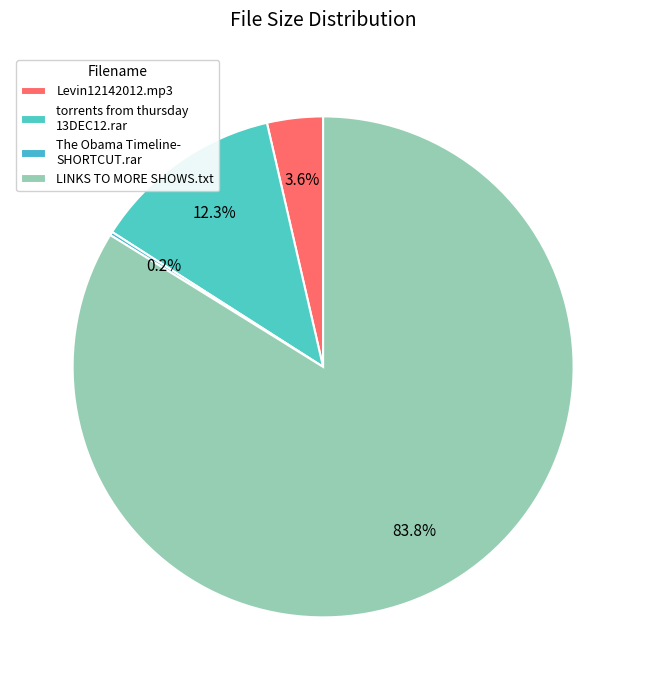

Rank the categories by value from lowest to highest.

The Obama Timeline-SHORTCUT.rar, Levin12142012.mp3, torrents from thursday 13DEC12.rar, LINKS TO MORE SHOWS.txt